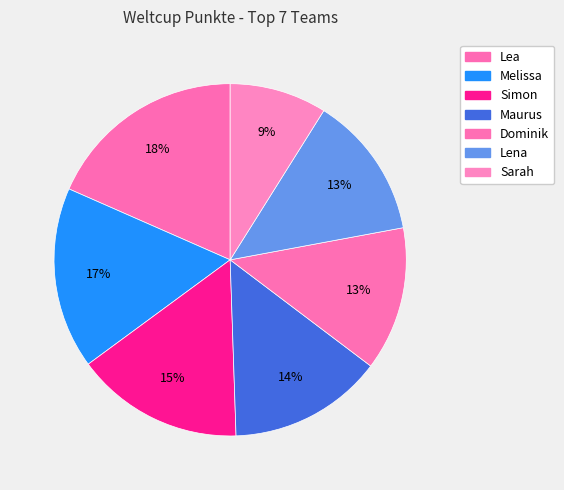

Is there a majority slice in this chart?

No